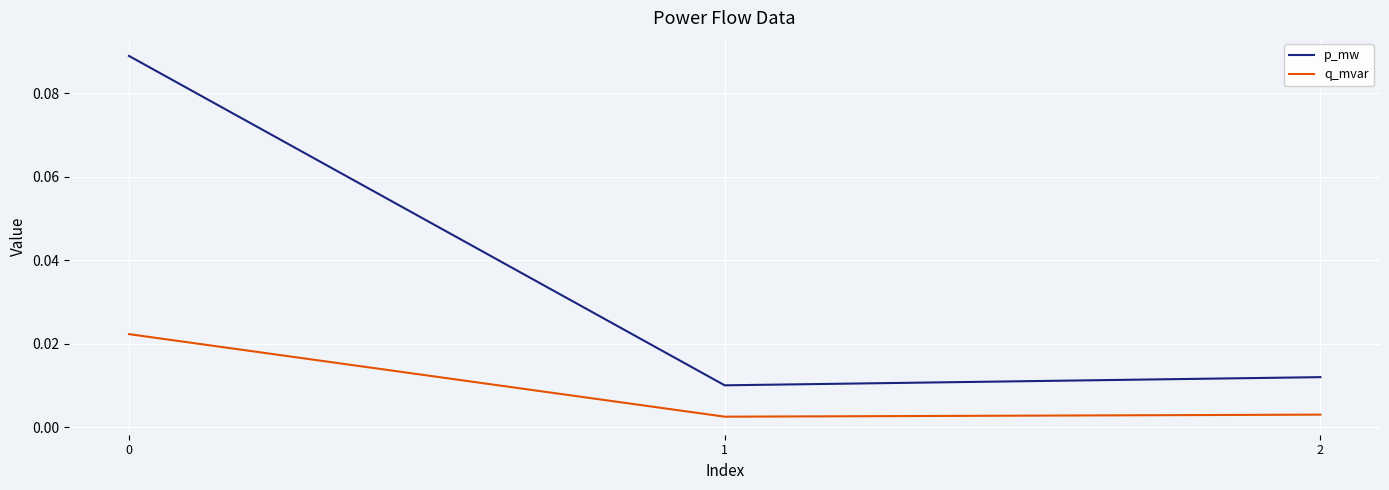

Rank the series by their maximum value, from lowest to highest.

q_mvar, p_mw